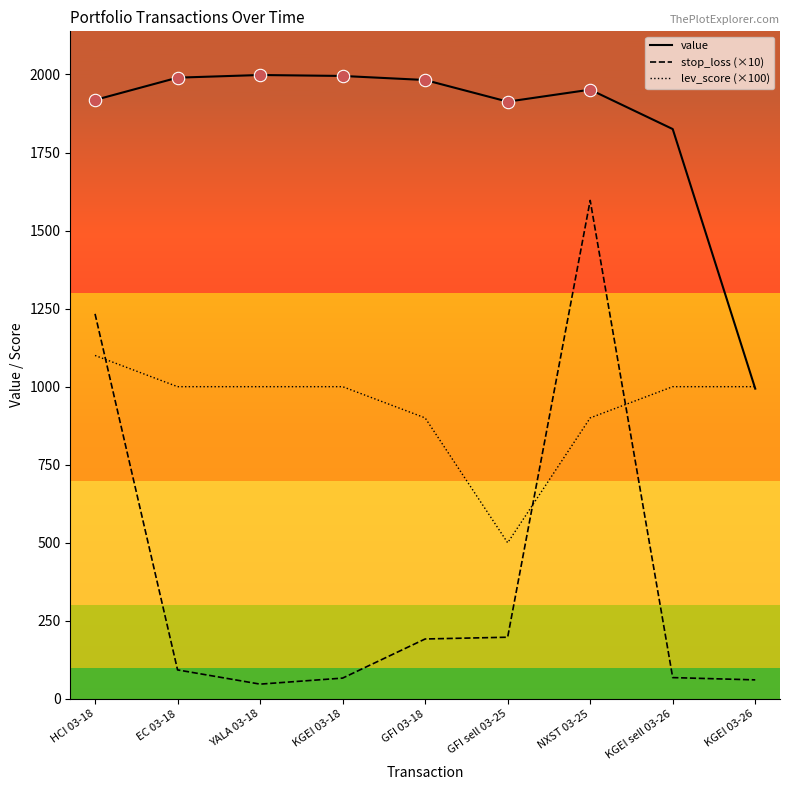

At how many categories does at least one series exceed 716?

9